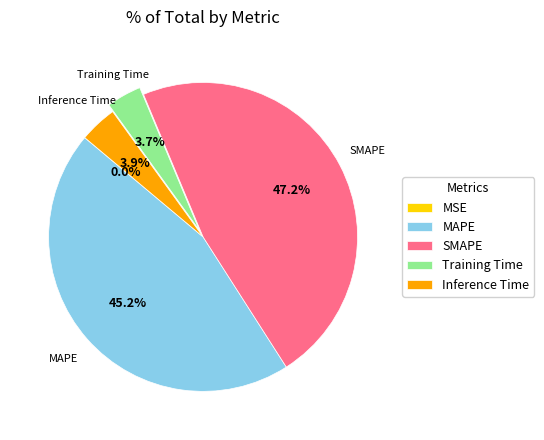

Is Inference Time the majority of the pie?

No